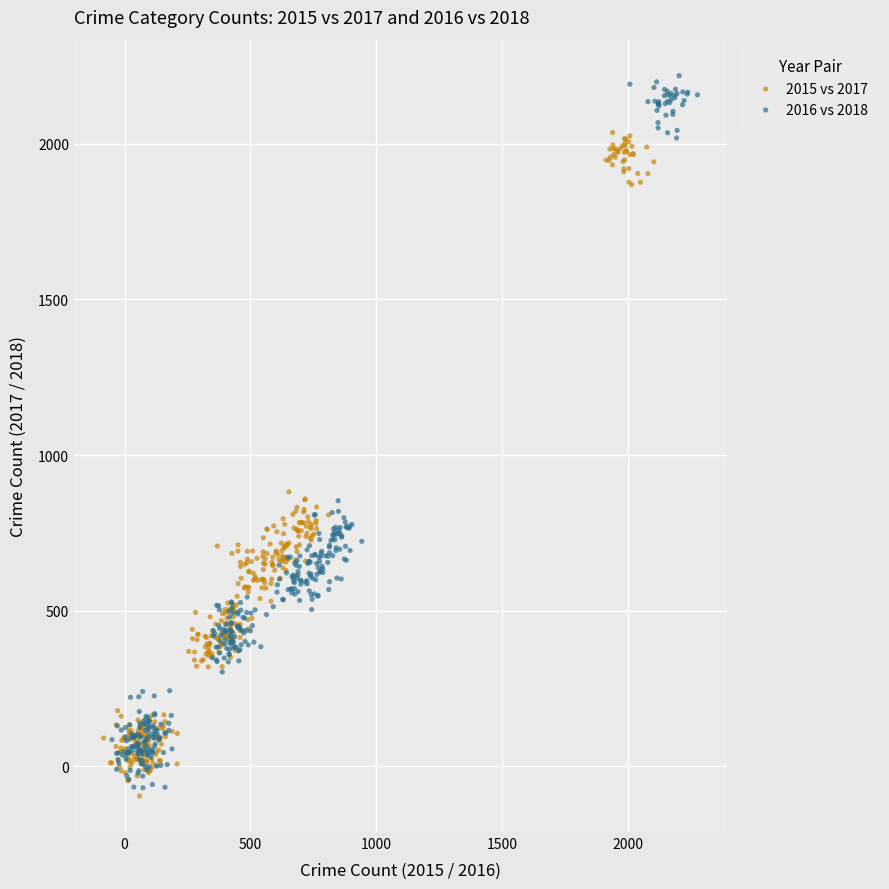

Which series has the largest Y range (max minus min)?

2016 vs 2018